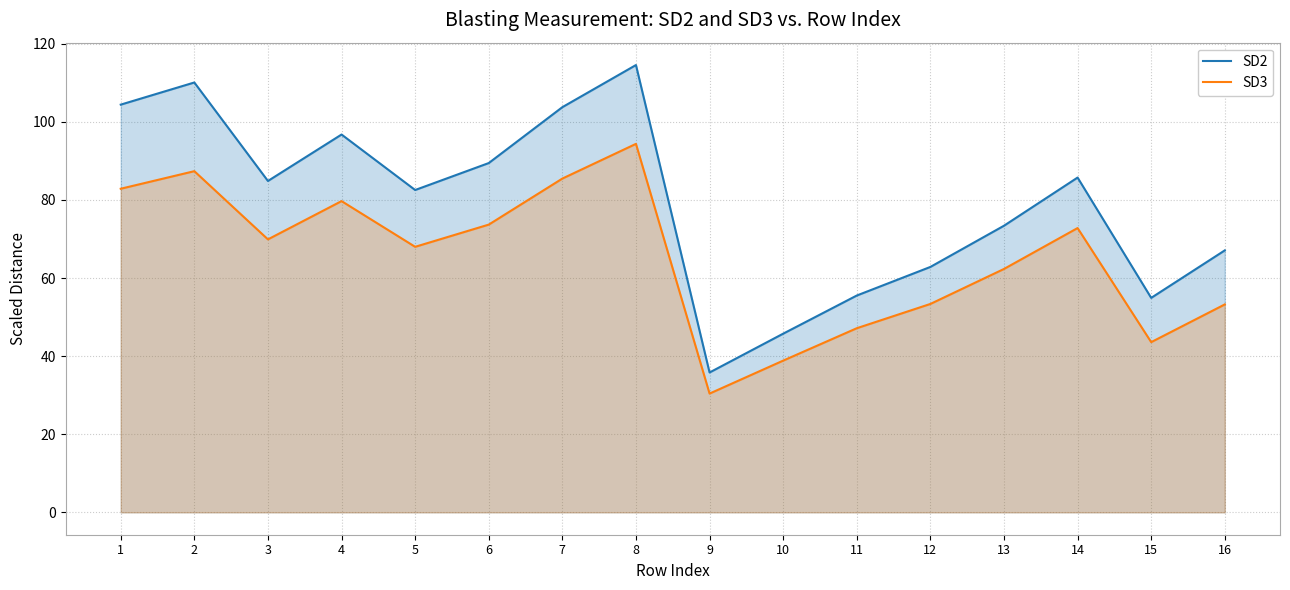

What is the highest value of the SD2 series?

114.5